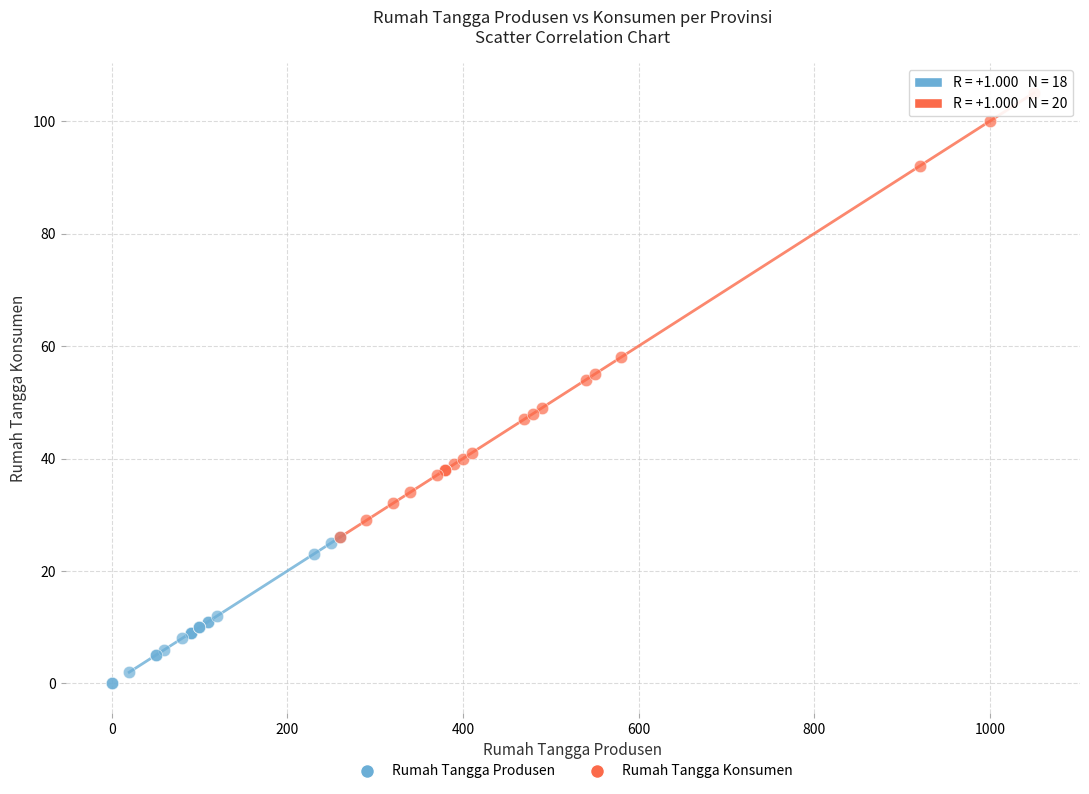

What are all the series names shown in the legend?

Rumah Tangga Produsen, Rumah Tangga Konsumen